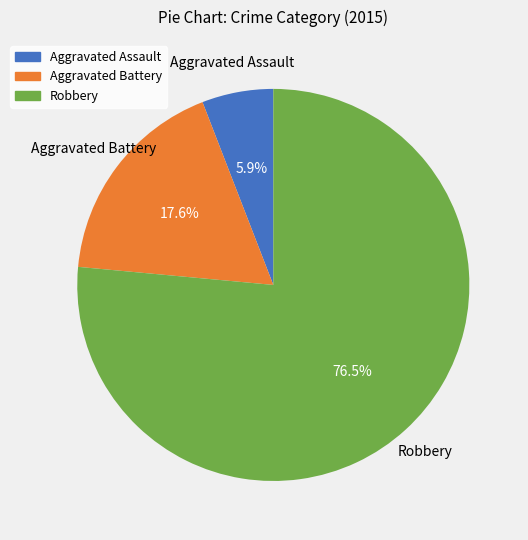

How many segments does this pie chart have?

3